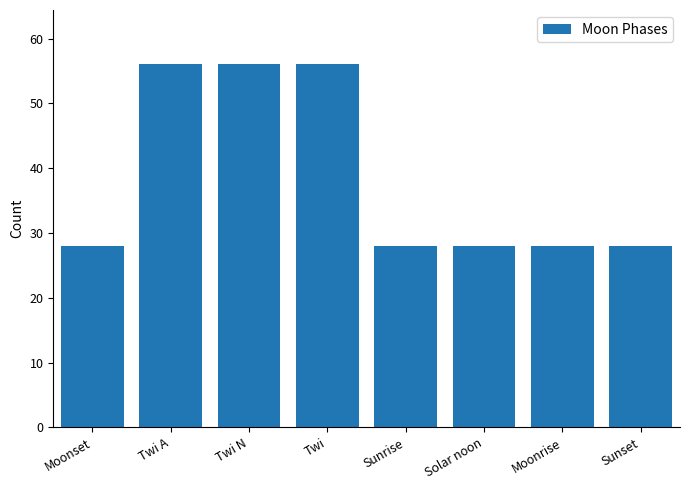

The chart shows a value of 15 at Twi. True or false?

False